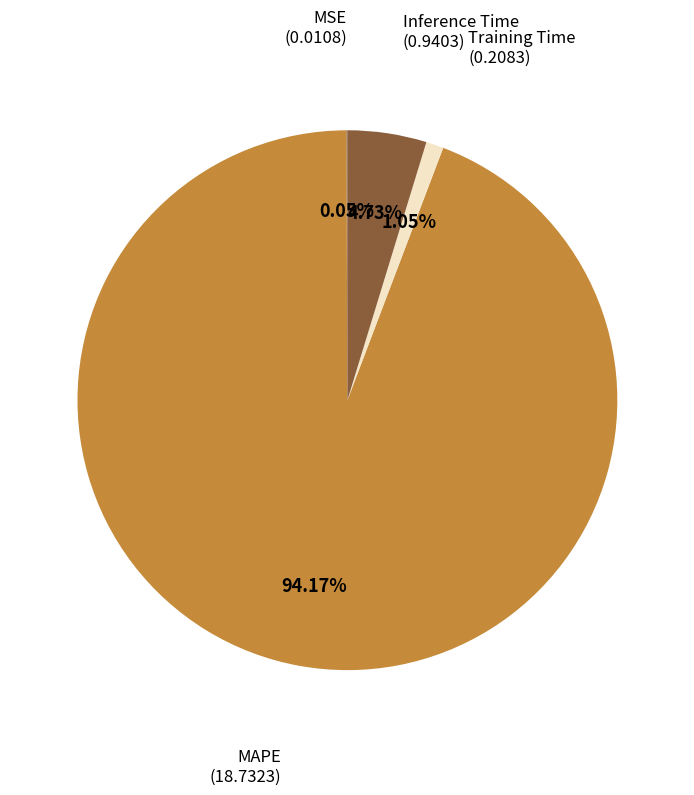

Is there a majority slice in this chart?

Yes